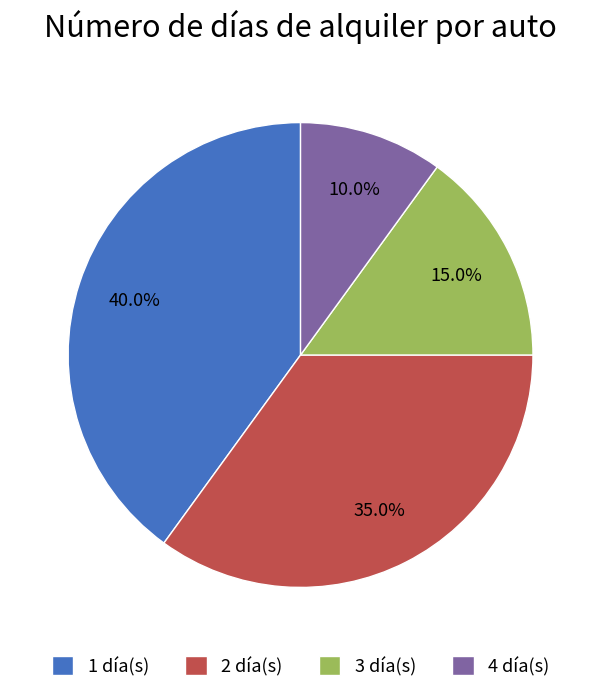

Is it true that 2 is 35% of the pie?

True